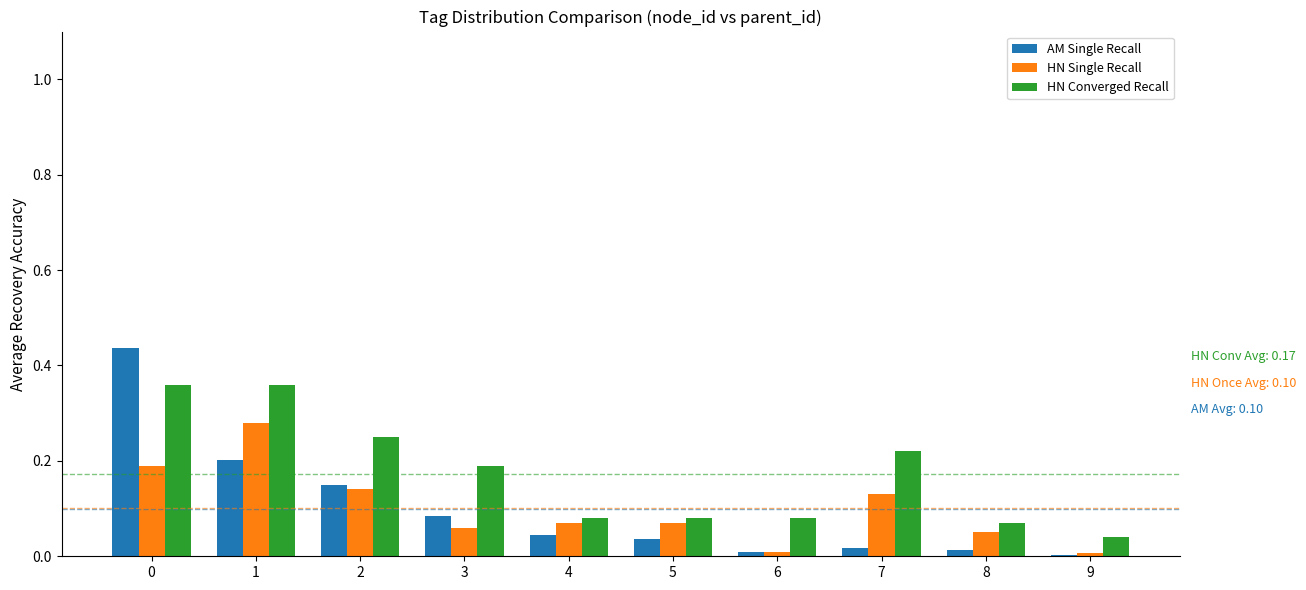

Are the bars grouped side by side (vs. stacked)?

Yes